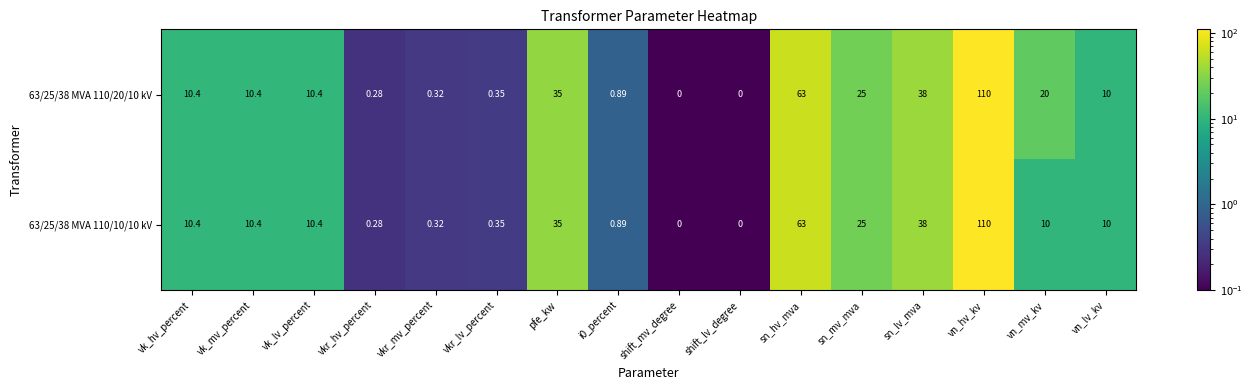

At which label does 63/25/38 MVA 110/10/10 kV first exceed 10?

vk_hv_percent